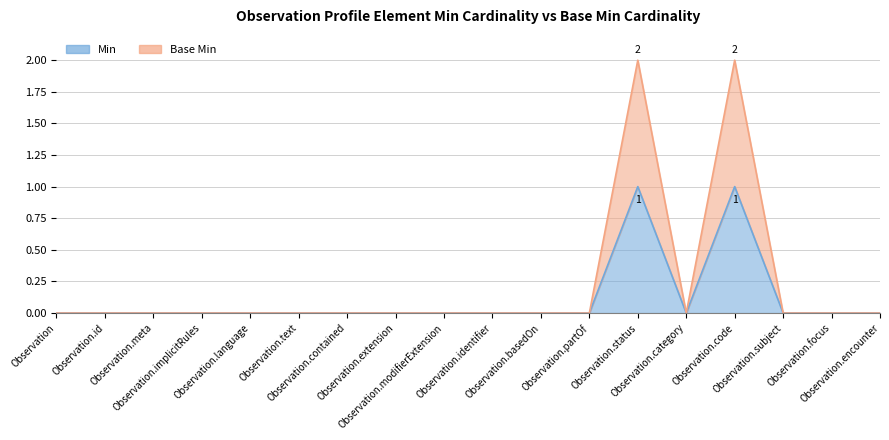

List the series in order of their peak value, highest first.

Base Min, Min